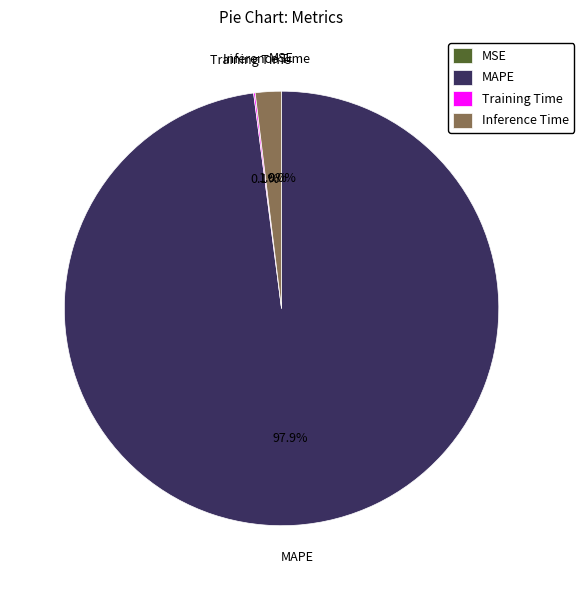

What is the largest slice in the pie chart?

MAPE